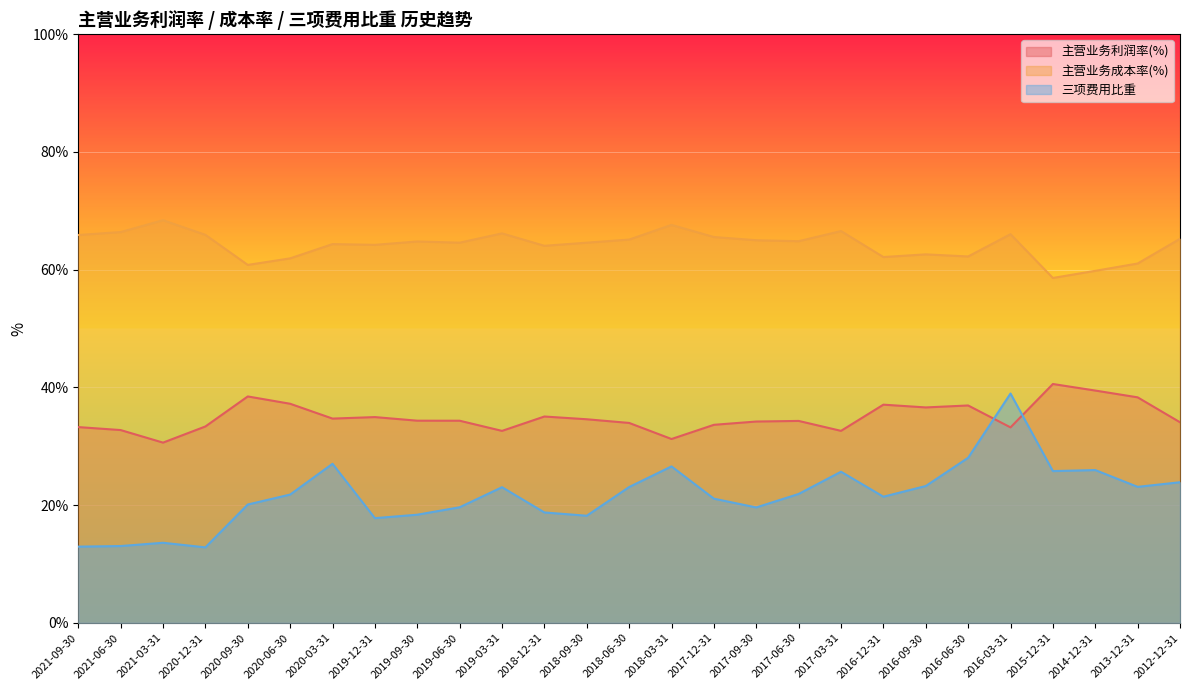

Which series has the widest spread of values?

三项费用比重